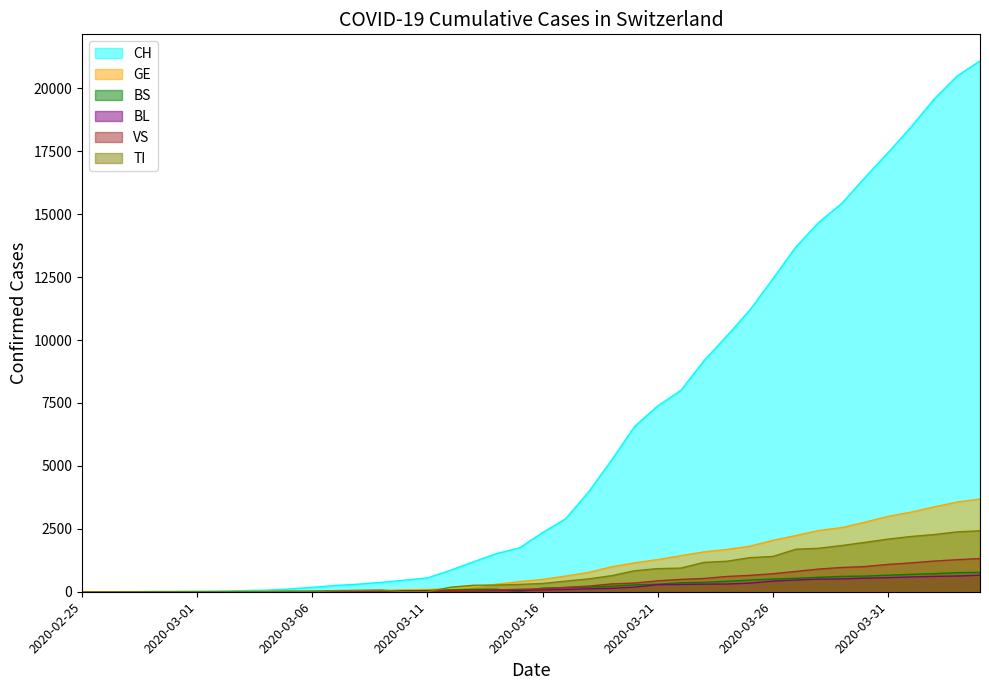

At which category is the sum across all series the highest?

2020-04-04